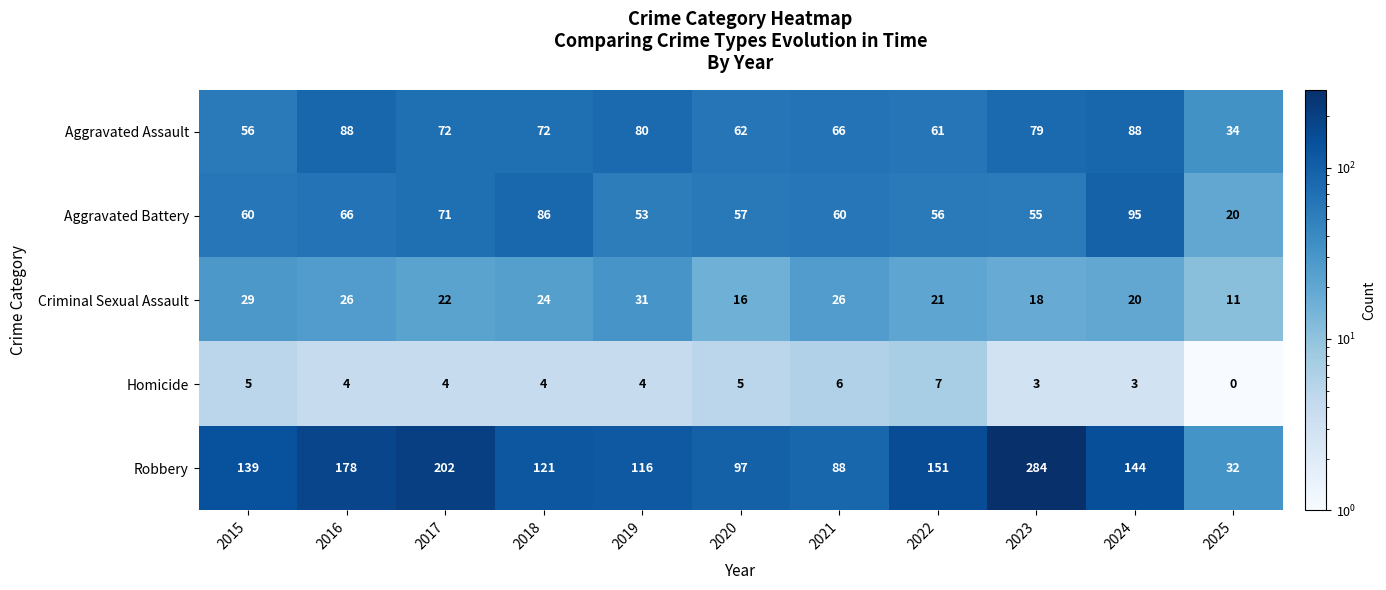

What is the total value across all series at 2024?

350